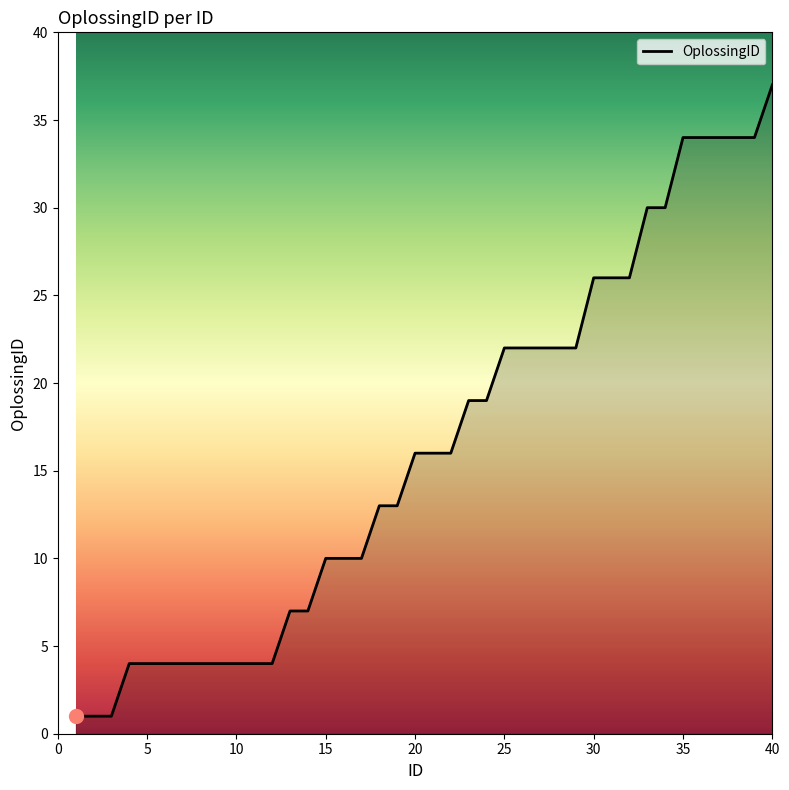

What is the difference between the maximum and minimum values?

36